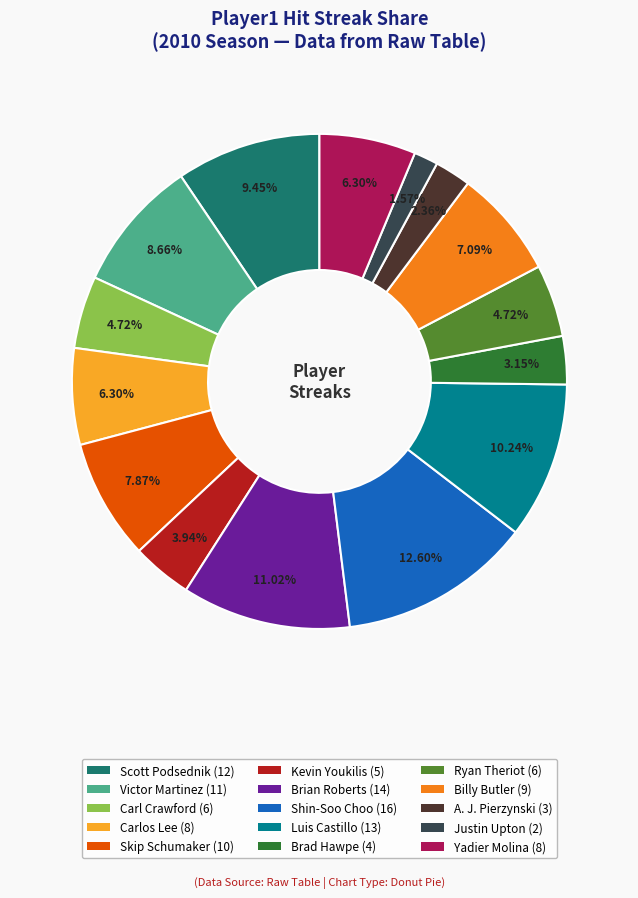

What is the largest slice in the pie chart?

Shin-Soo Choo